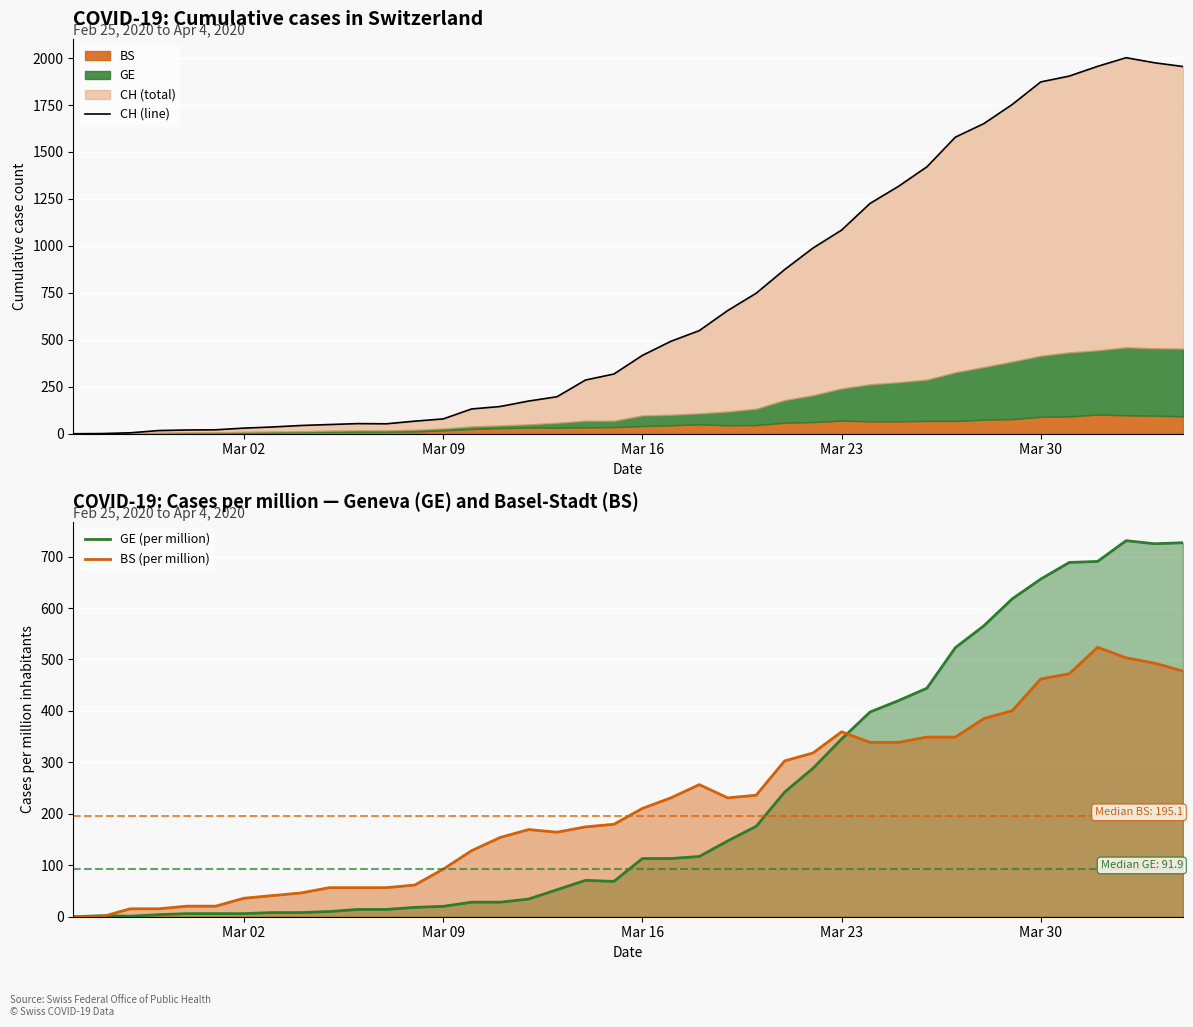

Reading right to left, transcribe all the data shown in this chart.

CH (line): 1955.0	1975.0	2002.0	1956.0	1904.0	1873.0	1753.0	1651.0	1579.0	1421.0	1317.0	1226.0	1084.0	989.0	874.0	748.0	656.0	549.0	492.0	417.0	318.0	286.0	197.0	174.0	145.0	132.0	79.0	67.0	53.0	54.0	49.0	44.0	36.0	30.0	21.0	20.0	17.0	5.0	1.0	0.0
GE pc line: 726.9	724.9	730.9	690.6	688.5	656.2	617.9	565.4	523.0	444.2	420.0	397.8	345.3	288.7	242.3	175.7	147.4	117.1	113.1	113.1	68.7	70.7	52.5	34.3	28.3	28.3	20.2	18.2	14.1	14.1	10.1	8.1	8.1	6.1	6.1	6.1	4.0	1.0	2.0	0.0
BS pc line: 477.5	492.9	503.2	523.7	472.1	462.1	400.5	385.1	349.1	349.1	338.9	338.9	359.4	318.3	302.9	236.2	231.0	256.7	231.0	210.5	179.7	174.6	164.3	169.4	154.0	128.4	92.4	61.6	56.5	56.5	56.5	46.2	41.1	35.9	20.5	20.5	15.4	15.4	0.0	0.0